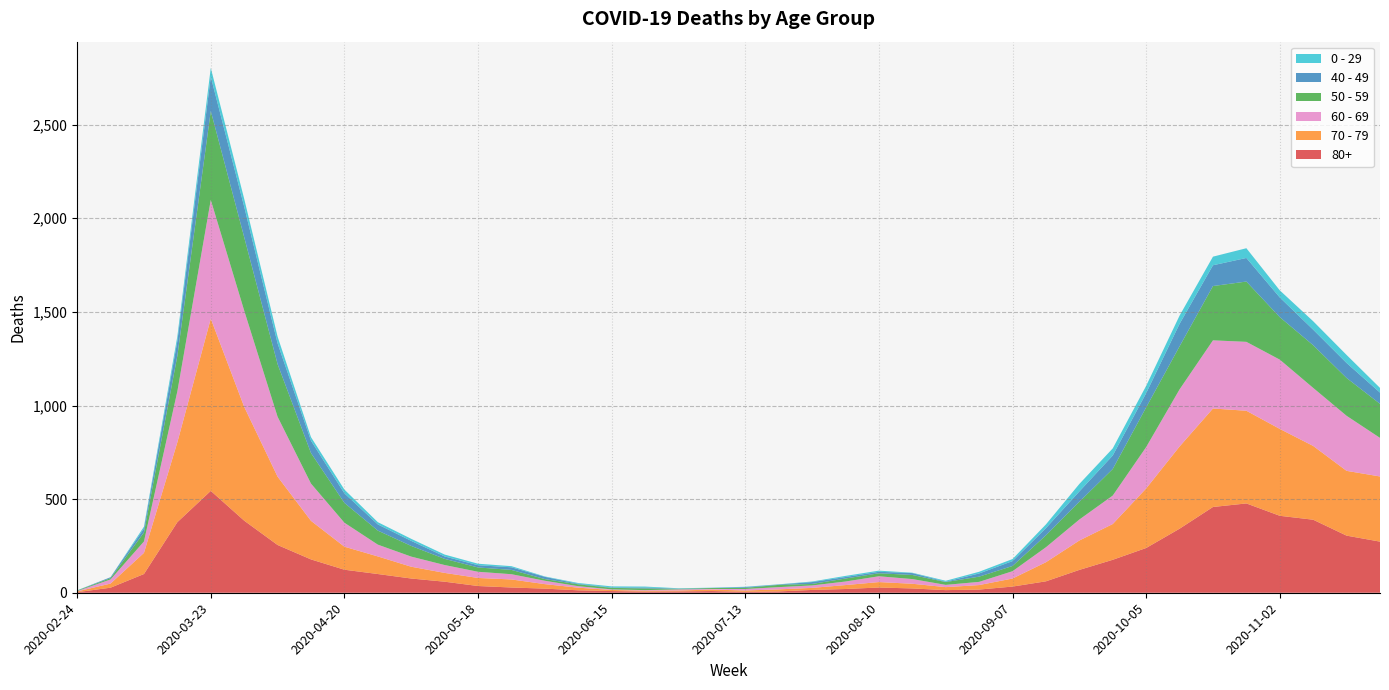

Reading right to left, what are all the values shown in this chart?

80+: 2020-11-23=273	2020-11-16=305	2020-11-09=390	2020-11-02=411	2020-10-26=477	2020-10-19=458	2020-10-12=342	2020-10-05=239	2020-09-28=176	2020-09-21=122	2020-09-14=61	2020-09-07=33	2020-08-31=17	2020-08-24=14	2020-08-17=23	2020-08-10=28	2020-08-03=20	2020-07-27=15	2020-07-20=7	2020-07-13=5	2020-07-06=9	2020-06-29=7	2020-06-22=6	2020-06-15=9	2020-06-08=13	2020-06-01=22	2020-05-25=28	2020-05-18=36	2020-05-11=59	2020-05-04=76	2020-04-27=100	2020-04-20=123	2020-04-13=178	2020-04-06=255	2020-03-30=385	2020-03-23=544	2020-03-16=377	2020-03-09=100	2020-03-02=27	2020-02-24=3
70 - 79: 2020-11-23=348	2020-11-16=346	2020-11-09=394	2020-11-02=464	2020-10-26=495	2020-10-19=526	2020-10-12=439	2020-10-05=318	2020-09-28=191	2020-09-21=157	2020-09-14=102	2020-09-07=43	2020-08-31=24	2020-08-24=16	2020-08-17=25	2020-08-10=29	2020-08-03=21	2020-07-27=11	2020-07-20=11	2020-07-13=7	2020-07-06=8	2020-06-29=5	2020-06-22=5	2020-06-15=6	2020-06-08=14	2020-06-01=24	2020-05-25=43	2020-05-18=43	2020-05-11=47	2020-05-04=63	2020-04-27=94	2020-04-20=123	2020-04-13=206	2020-04-06=365	2020-03-30=608	2020-03-23=920	2020-03-16=427	2020-03-09=113	2020-03-02=22	2020-02-24=4
60 - 69: 2020-11-23=206	2020-11-16=294	2020-11-09=310	2020-11-02=370	2020-10-26=368	2020-10-19=364	2020-10-12=305	2020-10-05=221	2020-09-28=152	2020-09-21=112	2020-09-14=80	2020-09-07=39	2020-08-31=17	2020-08-24=12	2020-08-17=25	2020-08-10=31	2020-08-03=19	2020-07-27=13	2020-07-20=12	2020-07-13=8	2020-07-06=3	2020-06-29=6	2020-06-22=3	2020-06-15=3	2020-06-08=8	2020-06-01=18	2020-05-25=28	2020-05-18=33	2020-05-11=42	2020-05-04=54	2020-04-27=63	2020-04-20=128	2020-04-13=199	2020-04-06=320	2020-03-30=514	2020-03-23=634	2020-03-16=272	2020-03-09=61	2020-03-02=22	2020-02-24=2
50 - 59: 2020-11-23=182	2020-11-16=202	2020-11-09=228	2020-11-02=227	2020-10-26=322	2020-10-19=290	2020-10-12=230	2020-10-05=212	2020-09-28=142	2020-09-21=95	2020-09-14=64	2020-09-07=28	2020-08-31=28	2020-08-24=15	2020-08-17=22	2020-08-10=16	2020-08-03=16	2020-07-27=8	2020-07-20=12	2020-07-13=6	2020-07-06=5	2020-06-29=3	2020-06-22=9	2020-06-15=8	2020-06-08=10	2020-06-01=9	2020-05-25=23	2020-05-18=23	2020-05-11=33	2020-05-04=57	2020-04-27=75	2020-04-20=106	2020-04-13=163	2020-04-06=281	2020-03-30=392	2020-03-23=475	2020-03-16=190	2020-03-09=48	2020-03-02=7	2020-02-24=3
40 - 49: 2020-11-23=60	2020-11-16=80	2020-11-09=83	2020-11-02=105	2020-10-26=126	2020-10-19=111	2020-10-12=120	2020-10-05=76	2020-09-28=72	2020-09-21=55	2020-09-14=38	2020-09-07=26	2020-08-31=17	2020-08-24=2	2020-08-17=10	2020-08-10=8	2020-08-03=8	2020-07-27=10	2020-07-20=2	2020-07-13=4	2020-07-06=1	2020-06-29=1	2020-06-22=5	2020-06-15=2	2020-06-08=3	2020-06-01=12	2020-05-25=14	2020-05-18=12	2020-05-11=13	2020-05-04=27	2020-04-27=33	2020-04-20=51	2020-04-13=66	2020-04-06=111	2020-03-30=163	2020-03-23=183	2020-03-16=79	2020-03-09=21	2020-03-02=5	2020-02-24=0
0 - 29: 2020-11-23=25	2020-11-16=43	2020-11-09=45	2020-11-02=38	2020-10-26=52	2020-10-19=46	2020-10-12=44	2020-10-05=39	2020-09-28=38	2020-09-21=40	2020-09-14=20	2020-09-07=11	2020-08-31=9	2020-08-24=5	2020-08-17=2	2020-08-10=6	2020-08-03=6	2020-07-27=3	2020-07-20=1	2020-07-13=2	2020-07-06=1	2020-06-29=2	2020-06-22=5	2020-06-15=6	2020-06-08=4	2020-06-01=2	2020-05-25=6	2020-05-18=8	2020-05-11=10	2020-05-04=11	2020-04-27=12	2020-04-20=20	2020-04-13=19	2020-04-06=36	2020-03-30=42	2020-03-23=47	2020-03-16=25	2020-03-09=10	2020-03-02=0	2020-02-24=1